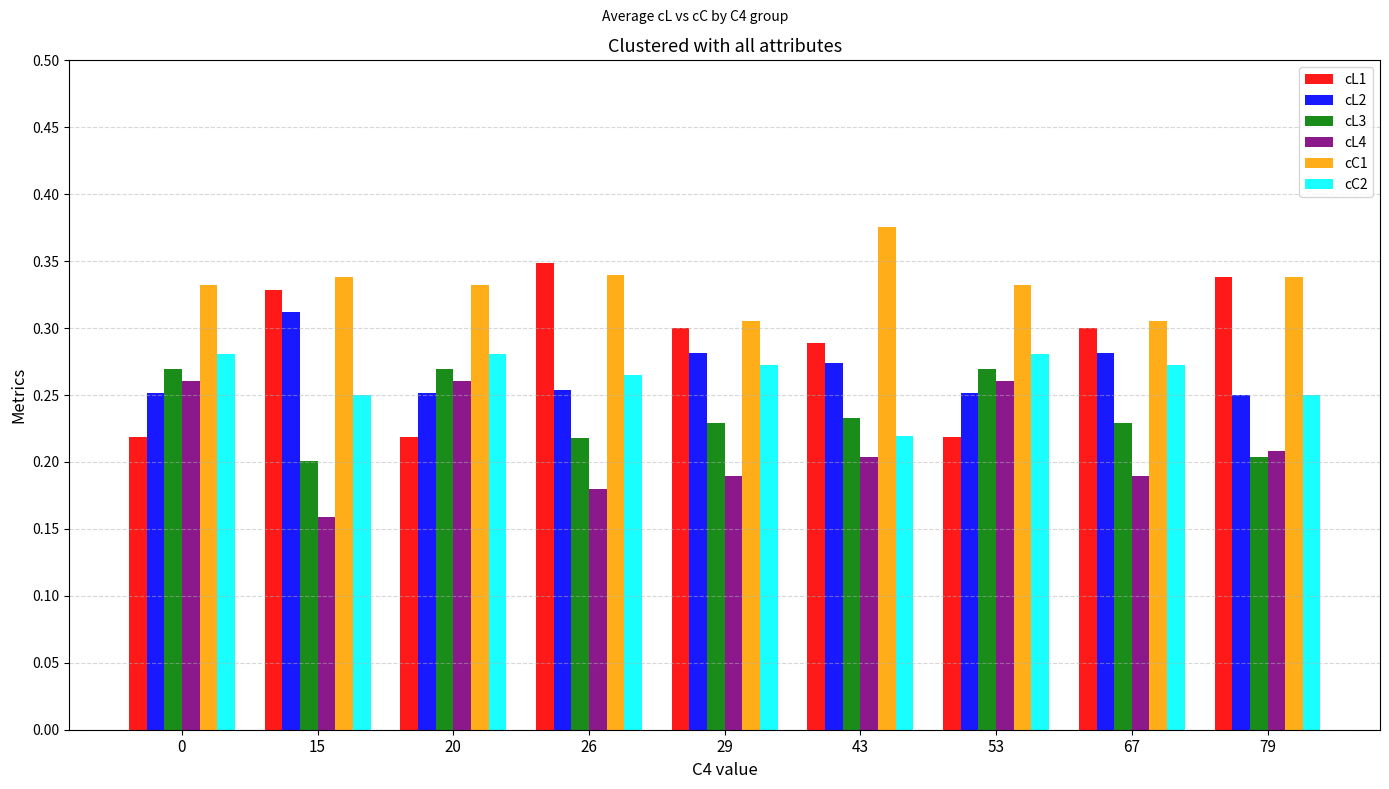

What is the sum of the cL2 values at 29 and 53?

0.5